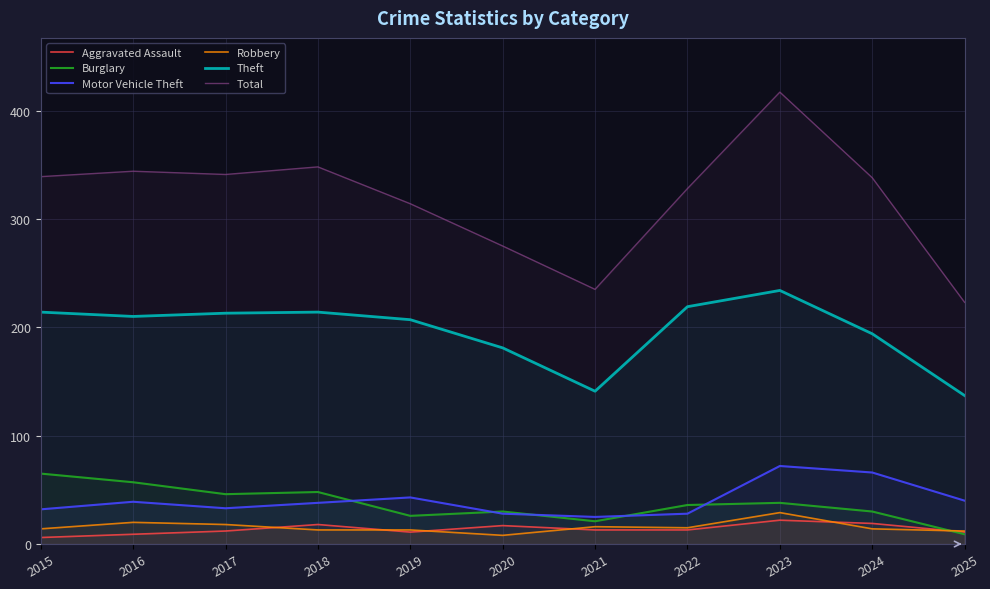

What is the minimum value for Motor Vehicle Theft?

25